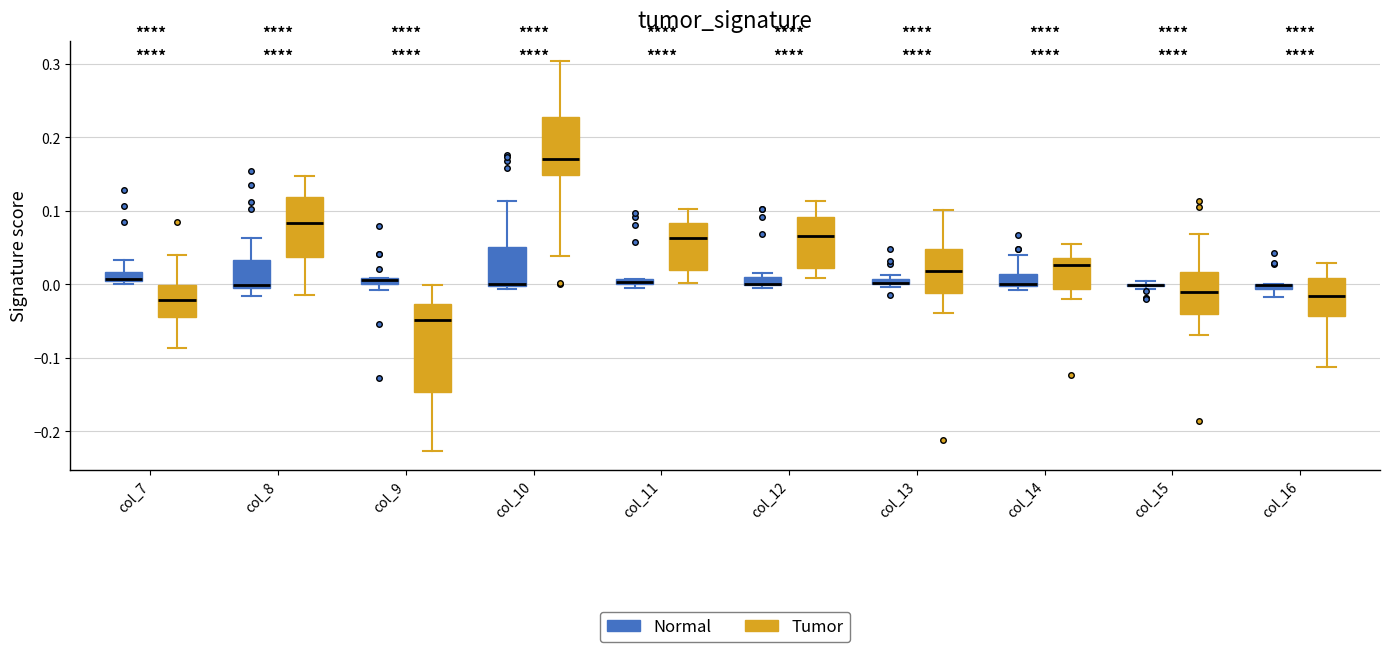

Comparing the boxes themselves (not the whiskers), which one is the tallest?

col_9 (Tumor)